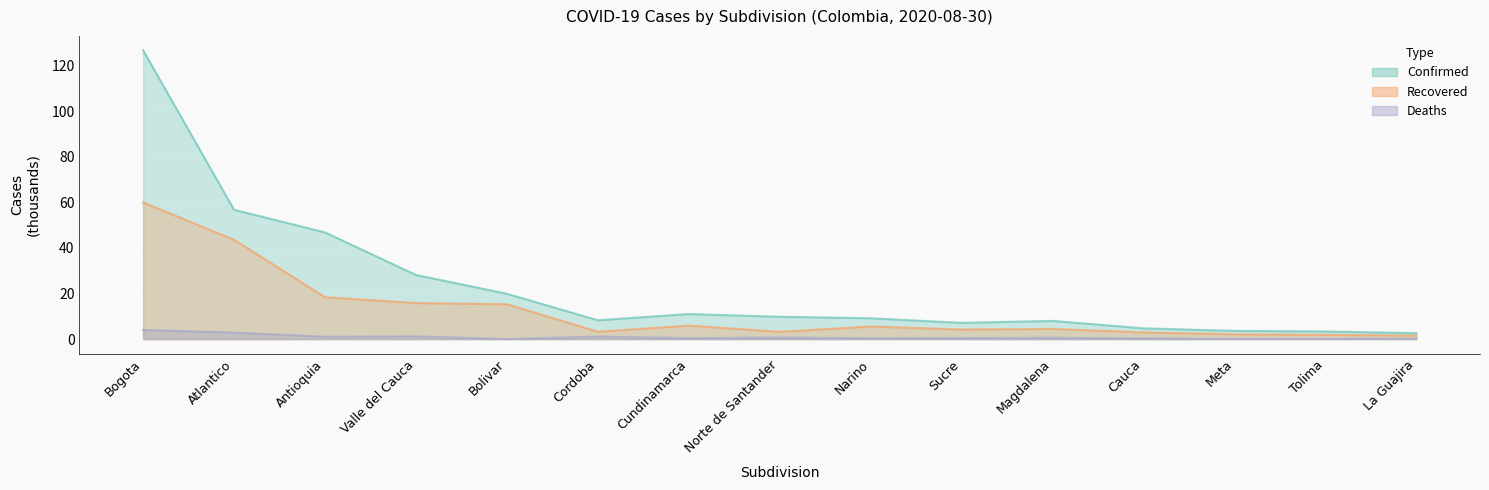

Reading left to right, extract all data points from this chart.

Confirmed: 126.8	56.8	46.8	28.2	19.9	8.3	11.0	9.8	9.1	7.1	8.0	4.7	3.6	3.4	2.6
Recovered: 60.0	43.6	18.4	15.8	15.3	3.2	5.9	3.2	5.5	4.2	4.5	2.9	2.1	1.8	1.5
Deaths: 4.0	2.9	1.0	1.2	0.0	1.1	0.4	0.6	0.4	0.4	0.6	0.3	0.1	0.1	0.2